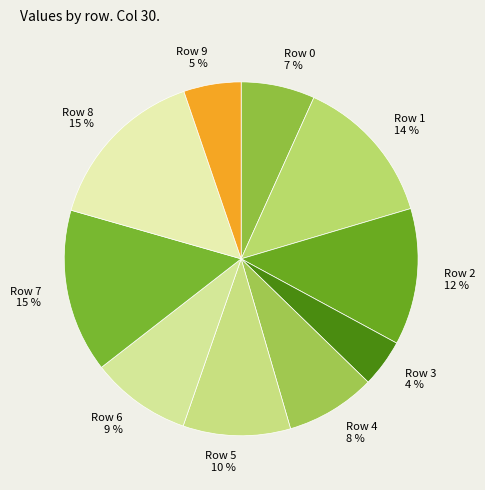

To the nearest percent, what portion does Row 0 represent?

7%